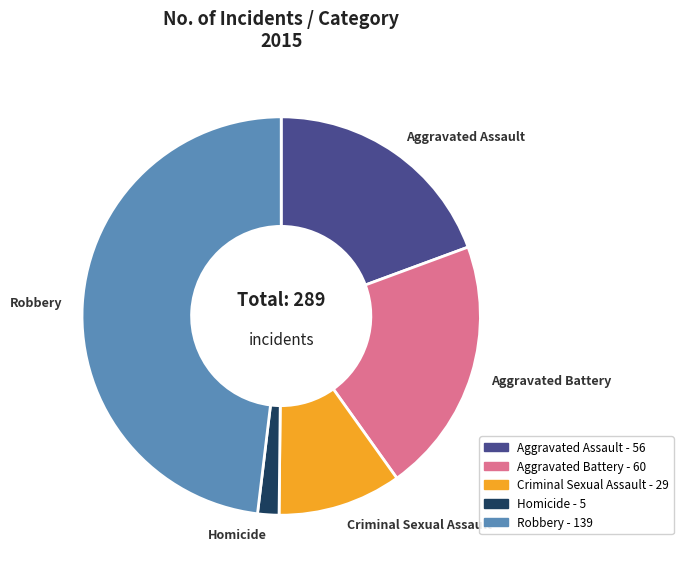

Rank the categories by value from lowest to highest.

Homicide, Criminal Sexual Assault, Aggravated Assault, Aggravated Battery, Robbery